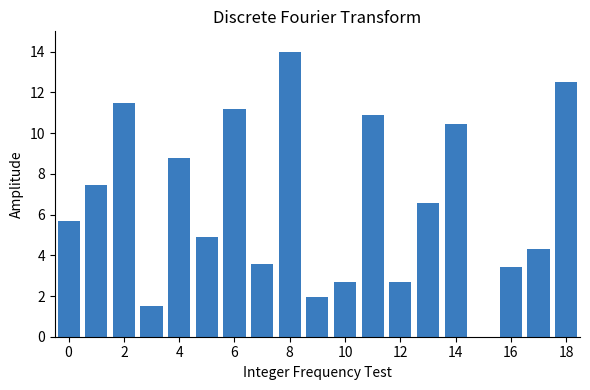

What is the maximum value shown in the chart?

14.0